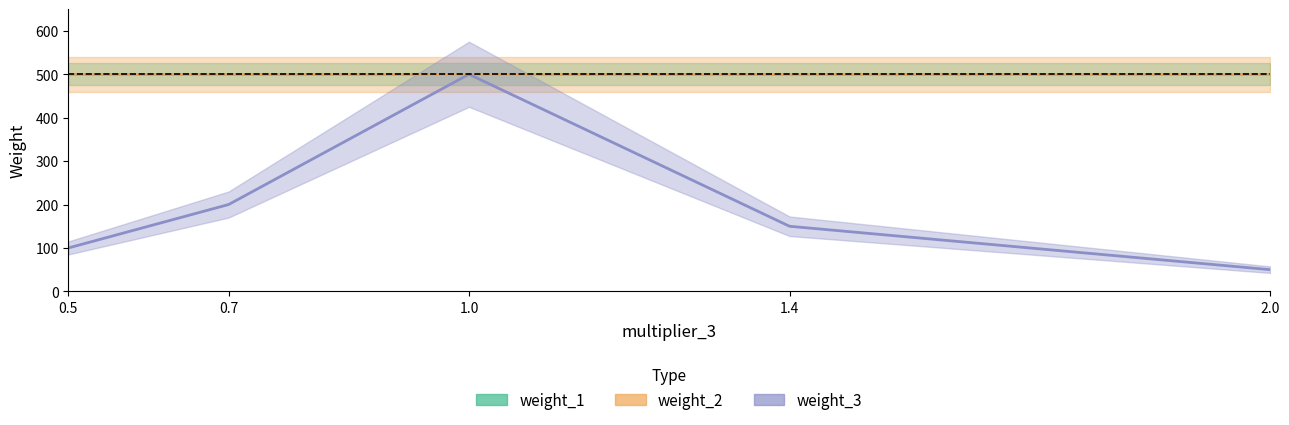

Which series has the largest total across all categories?

weight_1